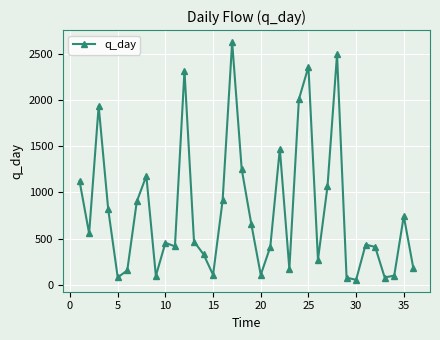

What is the difference between the maximum and minimum values?

2573.9